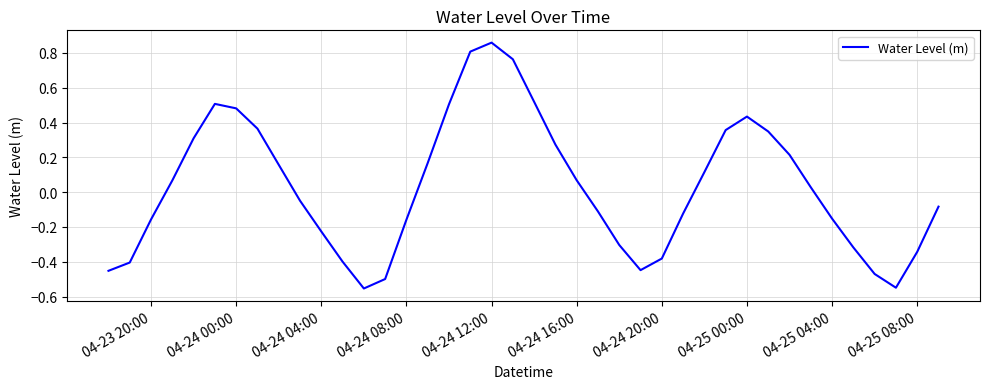

What is the difference between the maximum and minimum values?

1.4